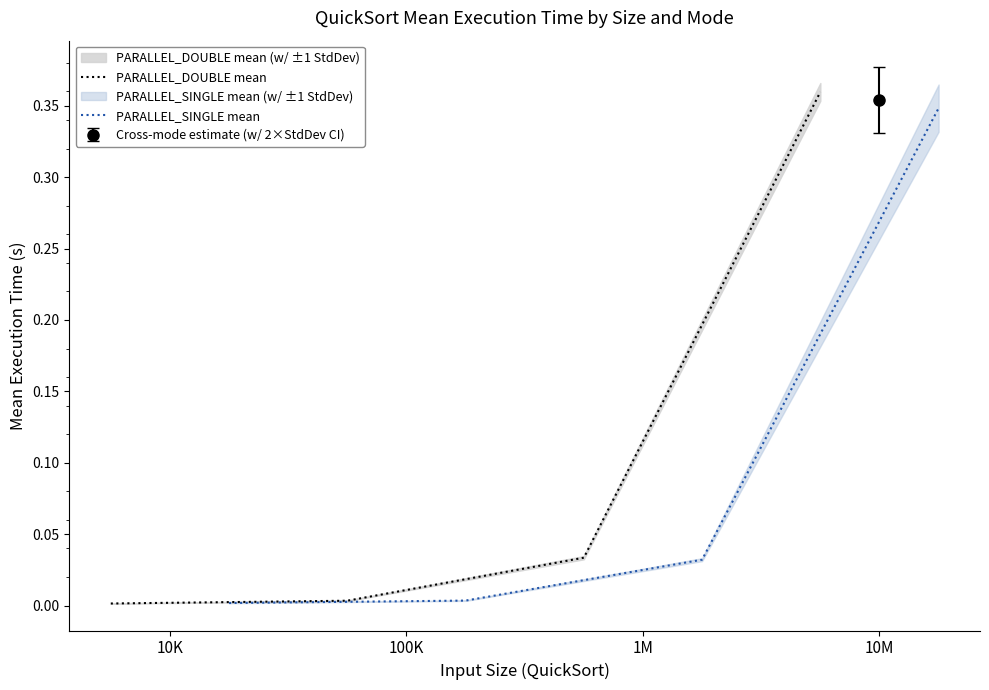

True or false: PARALLEL_DOUBLE mean has more than 0 points higher than both neighbors.

False